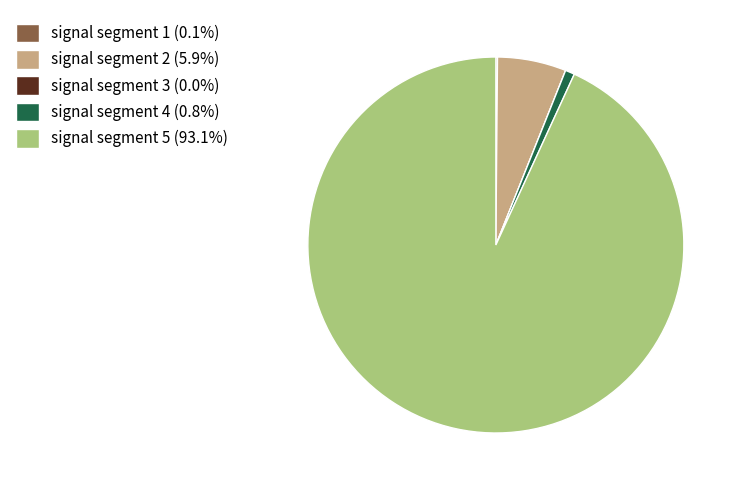

Is there a majority slice in this chart?

Yes